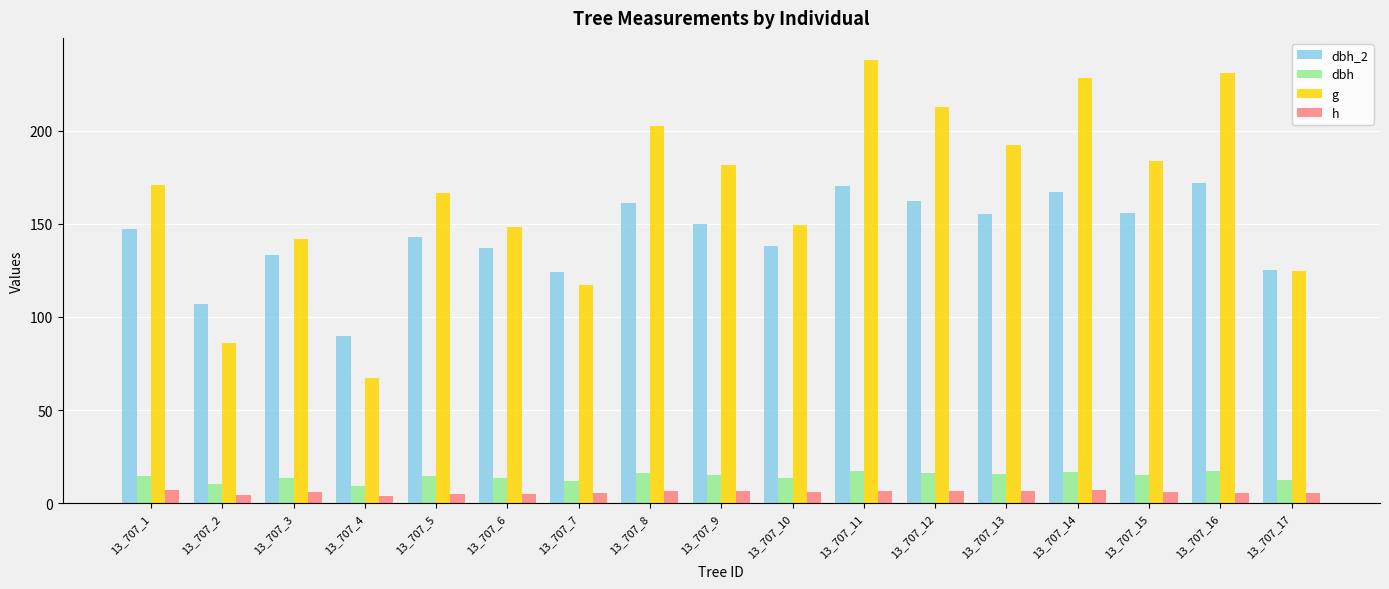

The value of dbh_2 at 13_707_13 is 41.5. True or false?

False